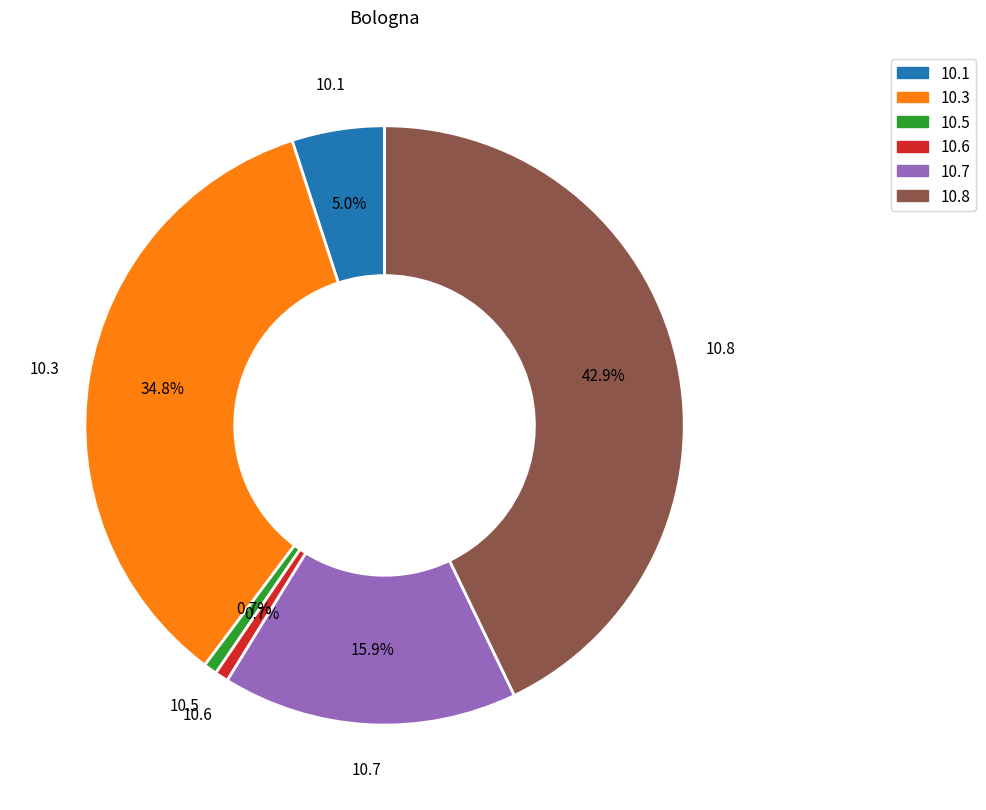

Is there a majority slice in this chart?

No